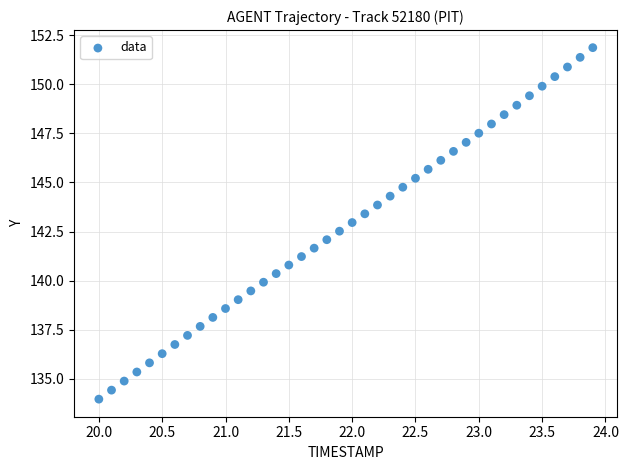

What is the range of Y values (max minus min)?

17.9